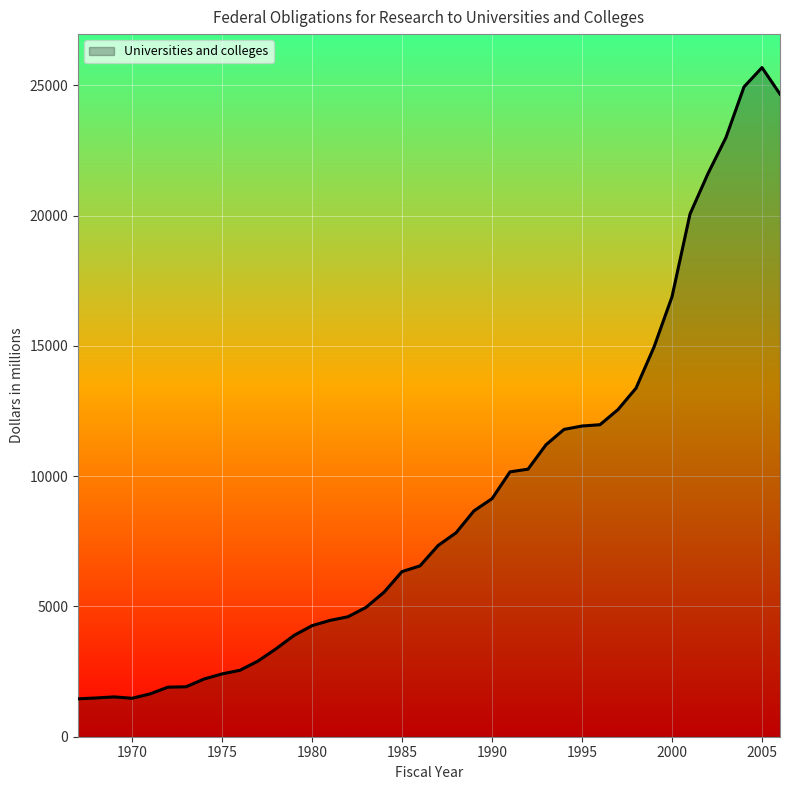

How many lines are shown in the chart?

1